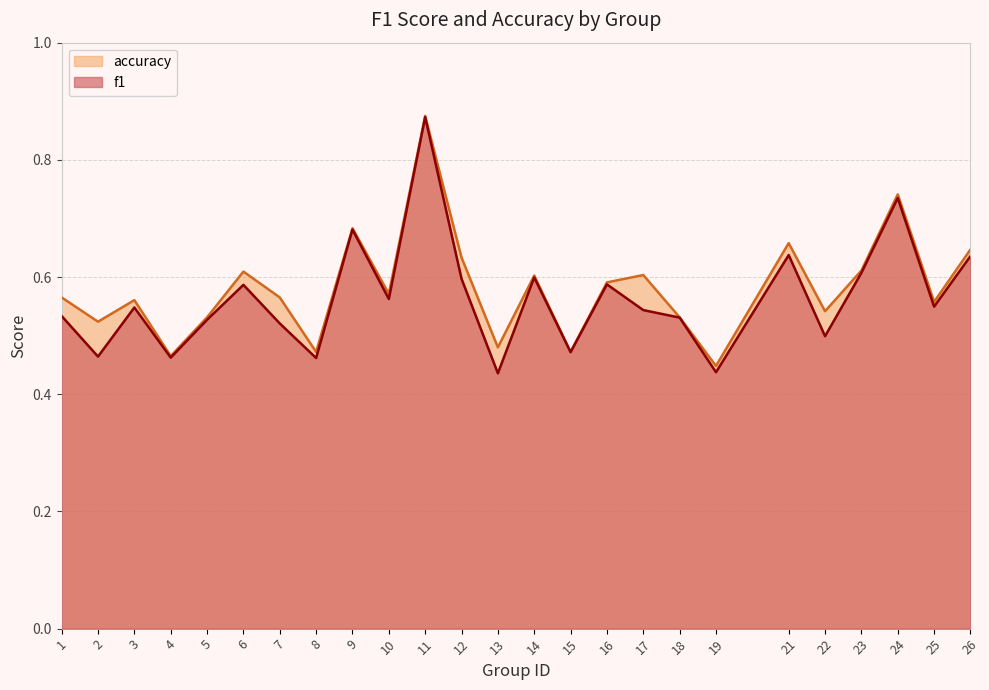

True or false: accuracy and f1 intersect in this chart.

False